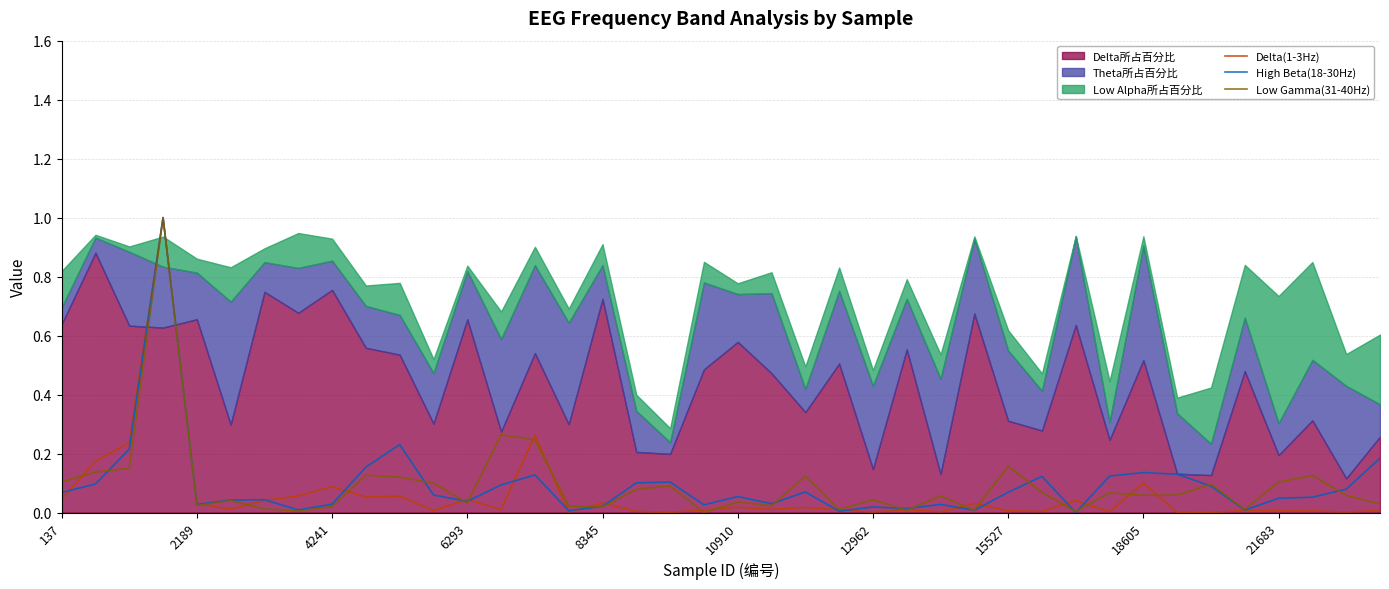

What is the highest value of the Low Gamma(31-40Hz) series?

1.0